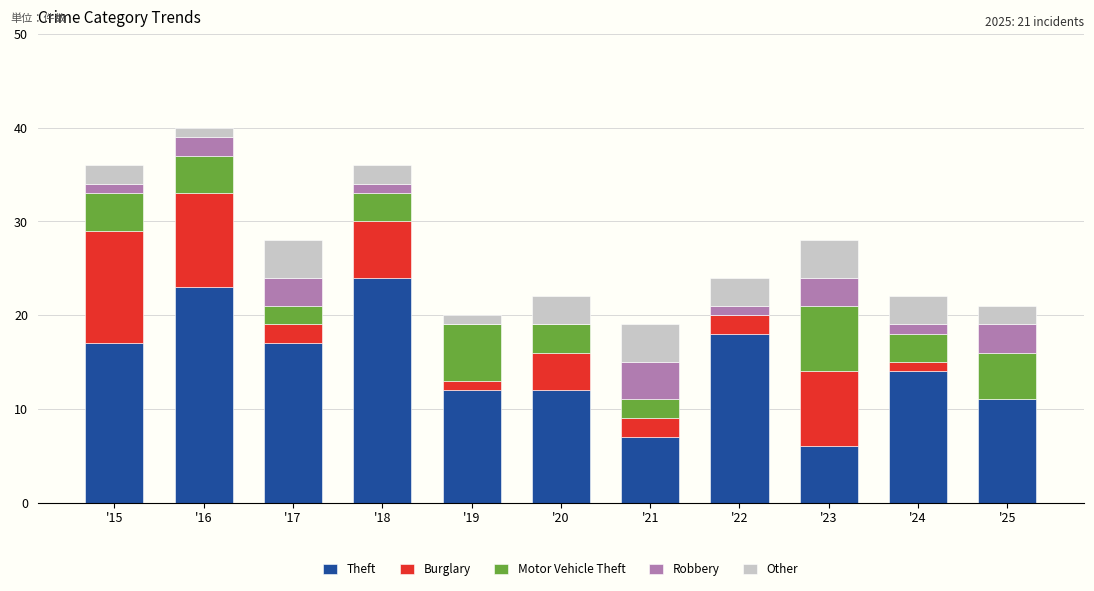

What is the total value across all series at '15?

36